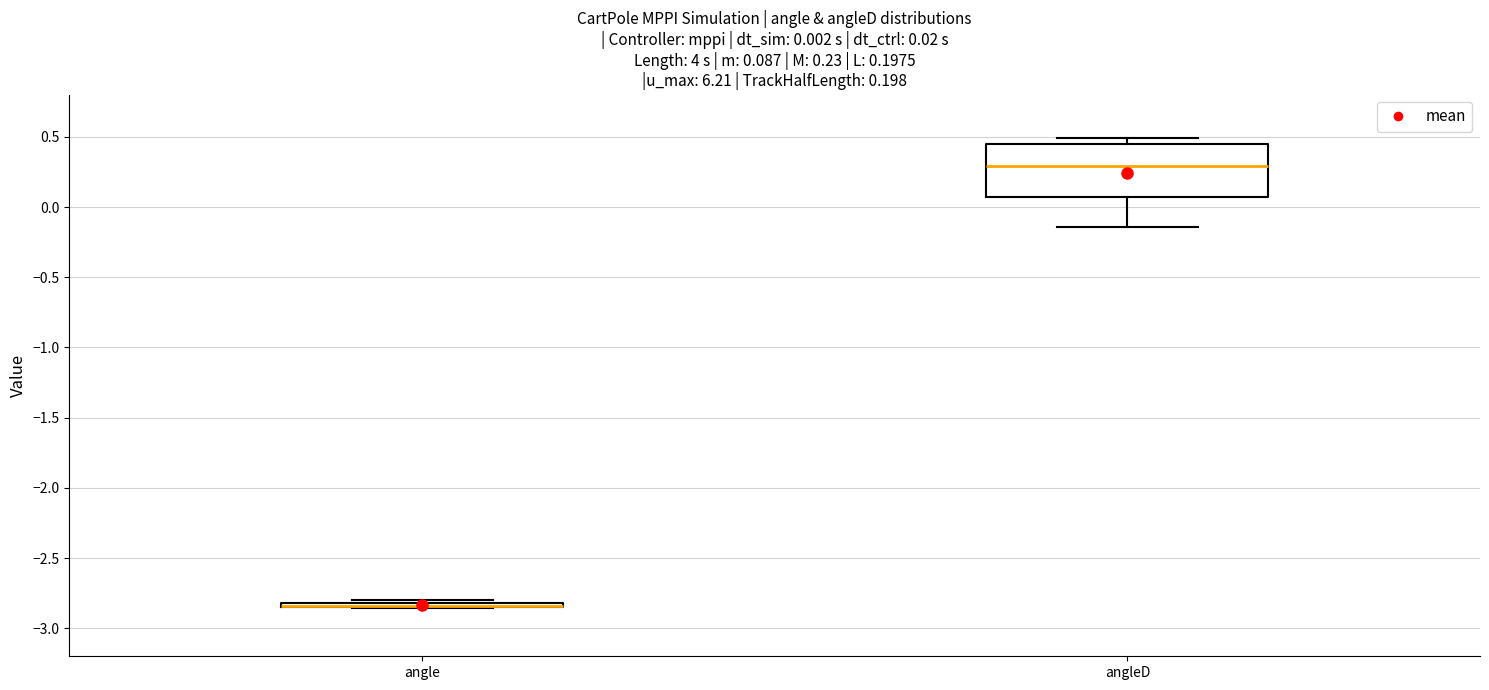

Comparing the boxes themselves (not the whiskers), which one is the tallest?

angleD